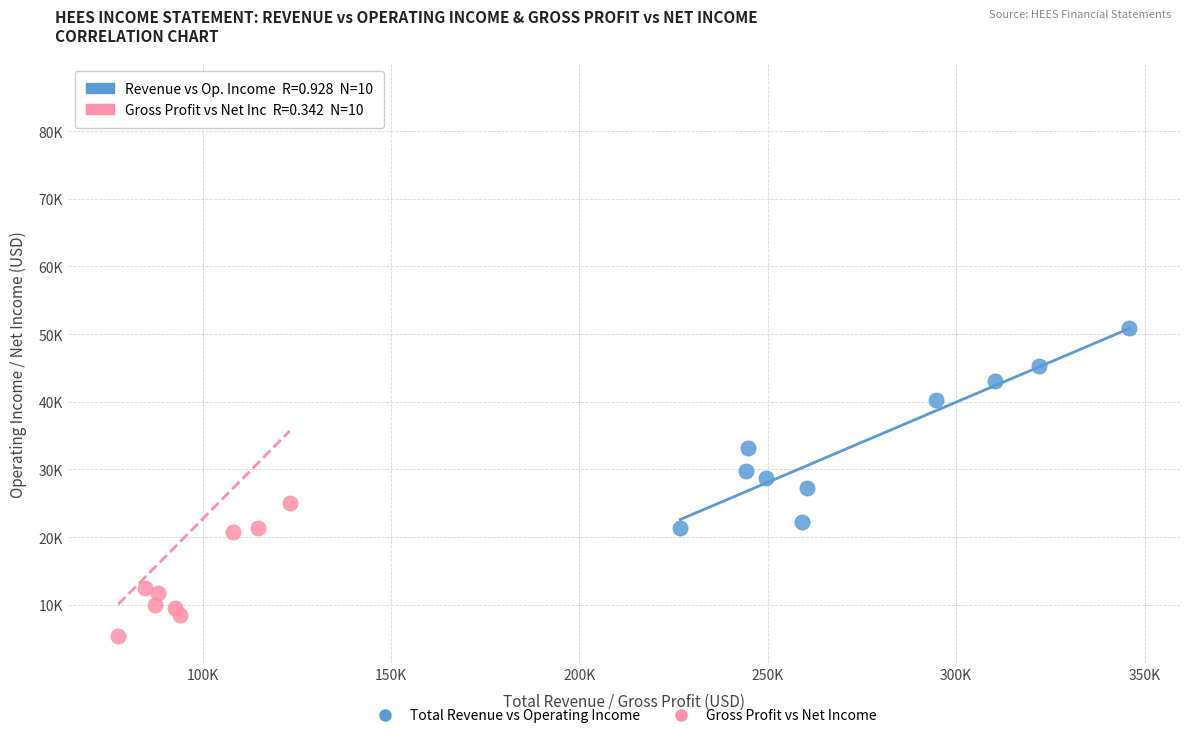

What are all the series names shown in the legend?

Total Revenue vs Operating Income, Gross Profit vs Net Income